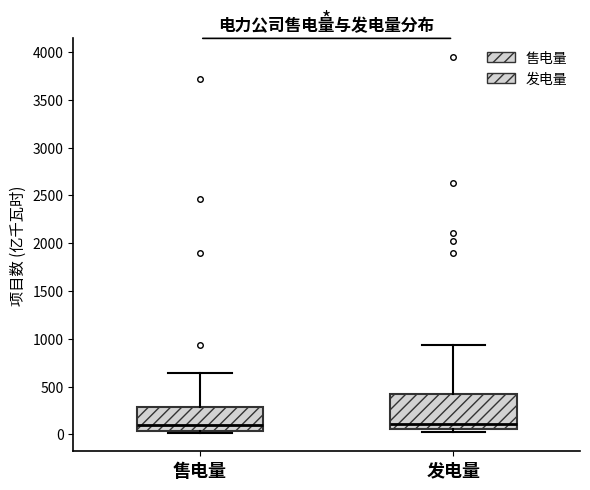

Where does the median line of the box for 发电量 sit on the y-axis? The values are not printed on the chart, so give them approximately, as read against the axis.

100